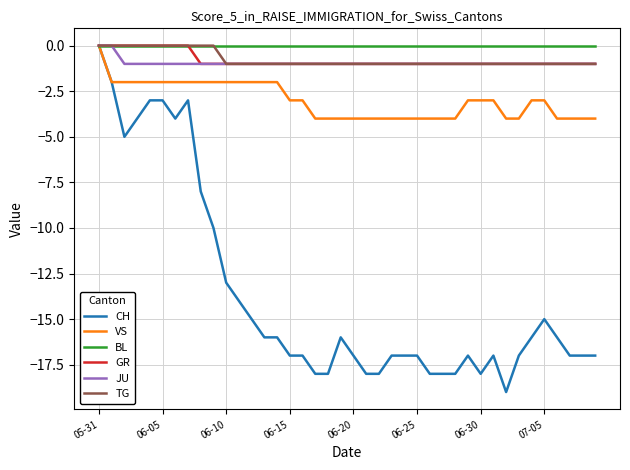

Which series has the widest spread of values?

CH